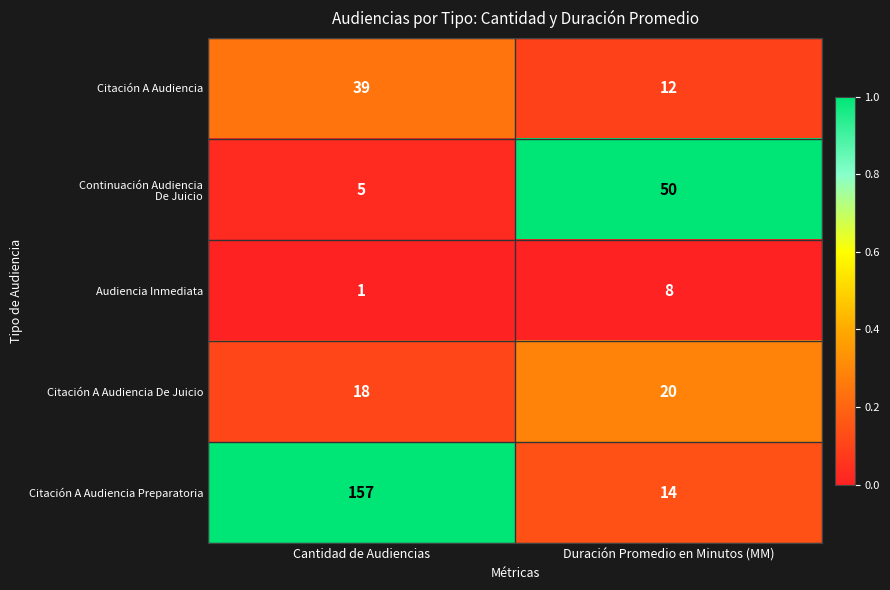

What is the maximum value for Citación A Audiencia Preparatoria?

157